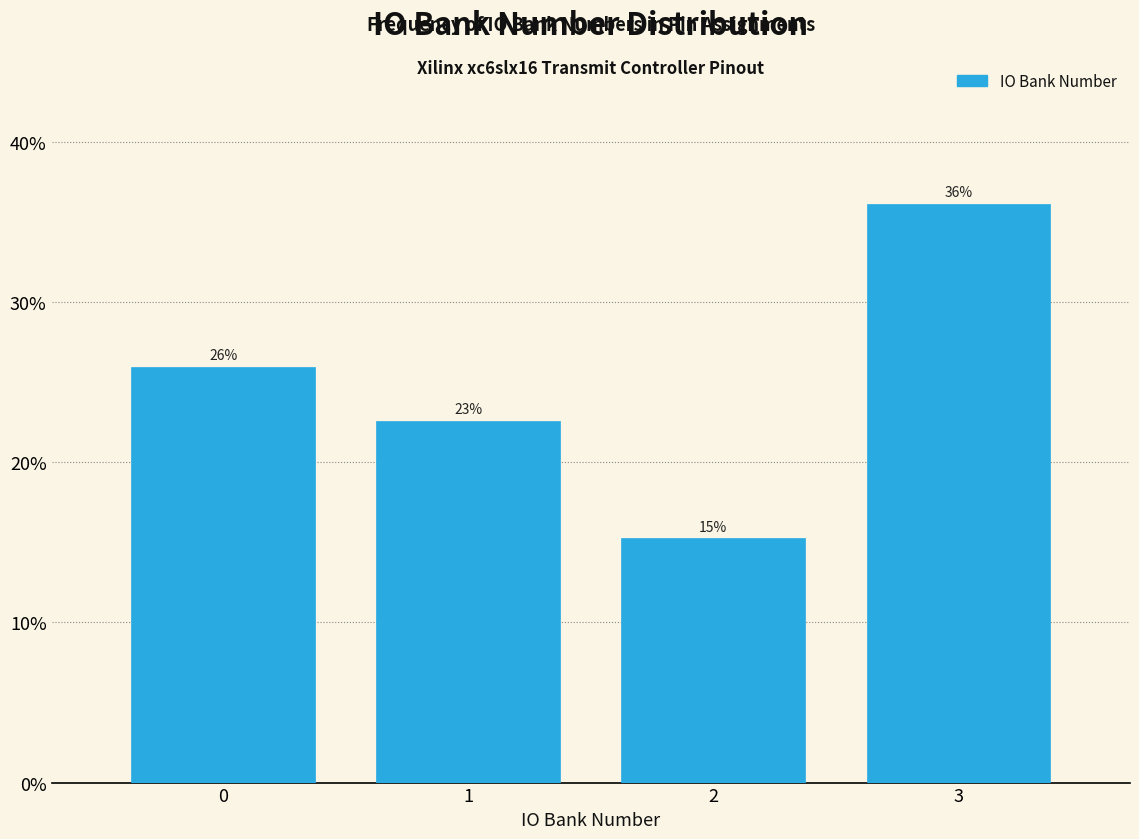

Over which range of the x-axis is the bar tallest?

2.5 to 3.5